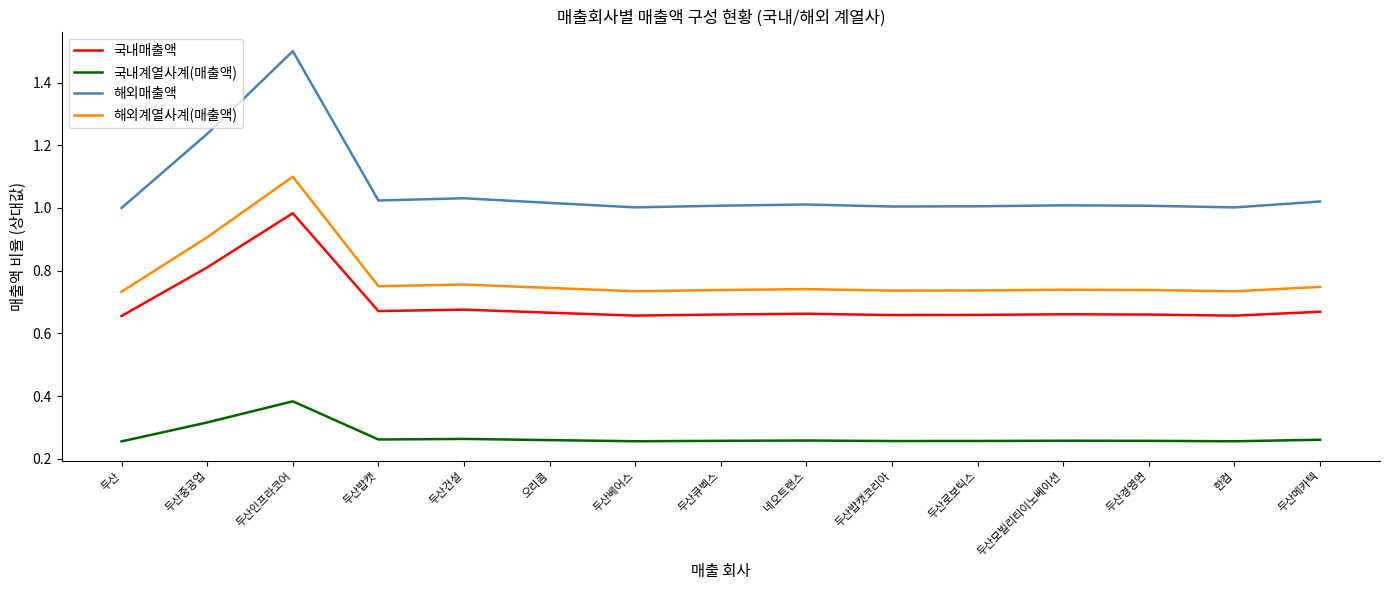

True or false: 해외계열사계(매출액) and 해외매출액 intersect in this chart.

False